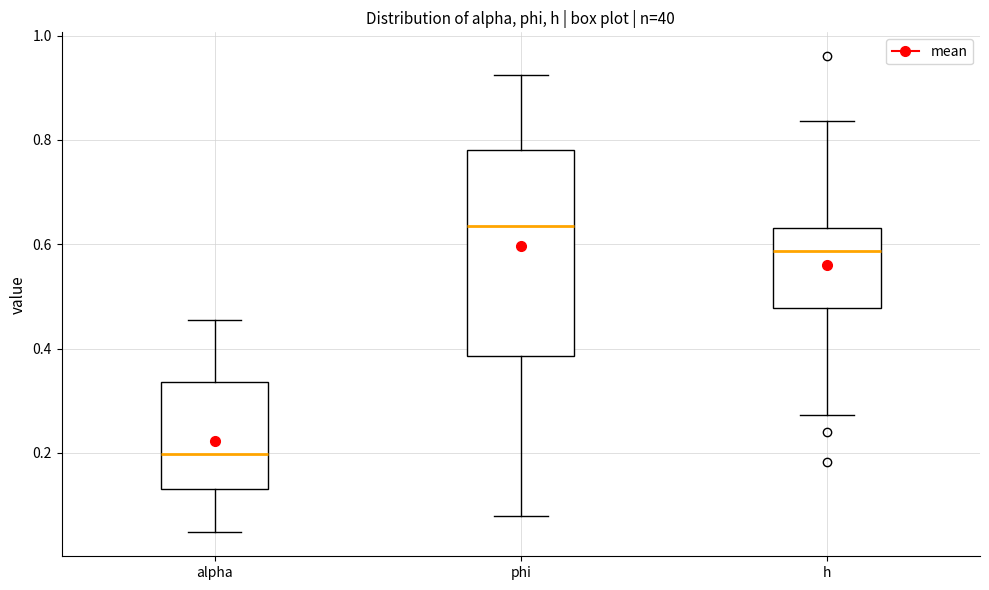

Where does the upper whisker of the box for h end on the y-axis? The values are not printed on the chart, so give them approximately, as read against the axis.

0.84